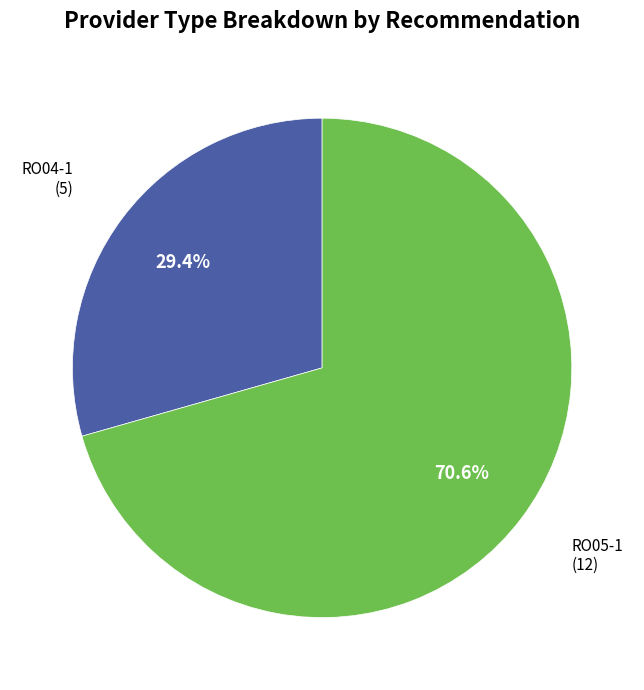

Is there any slice that represents more than half of the pie?

Yes